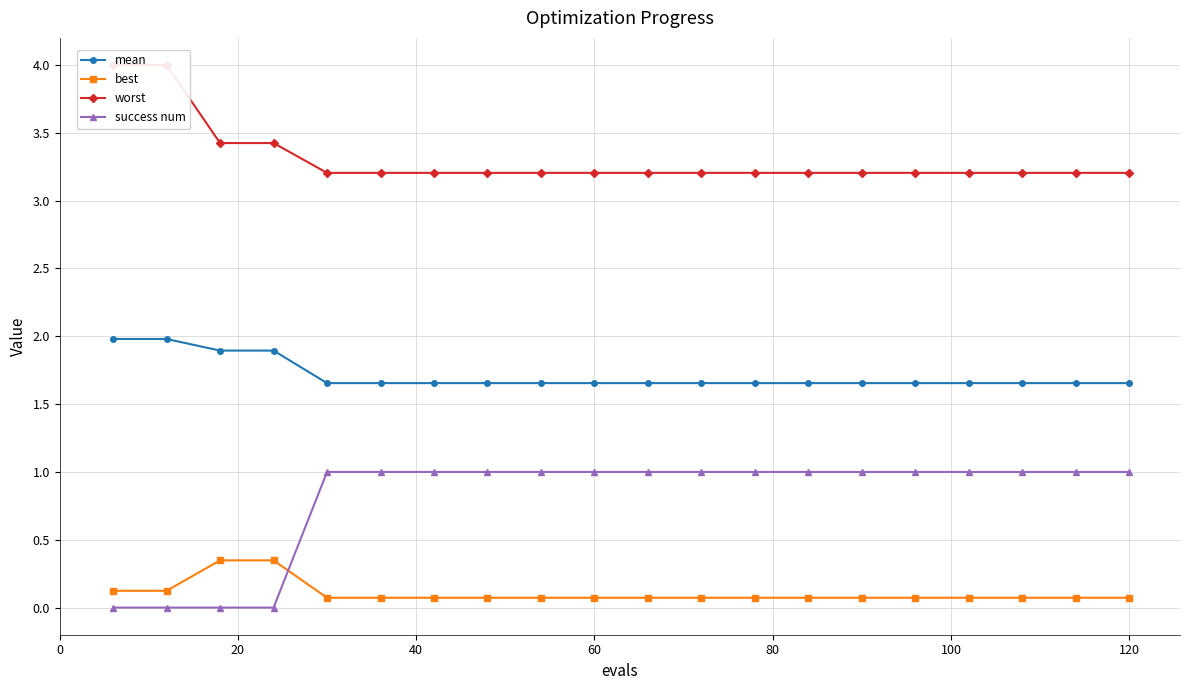

How many lines are shown in the chart?

4